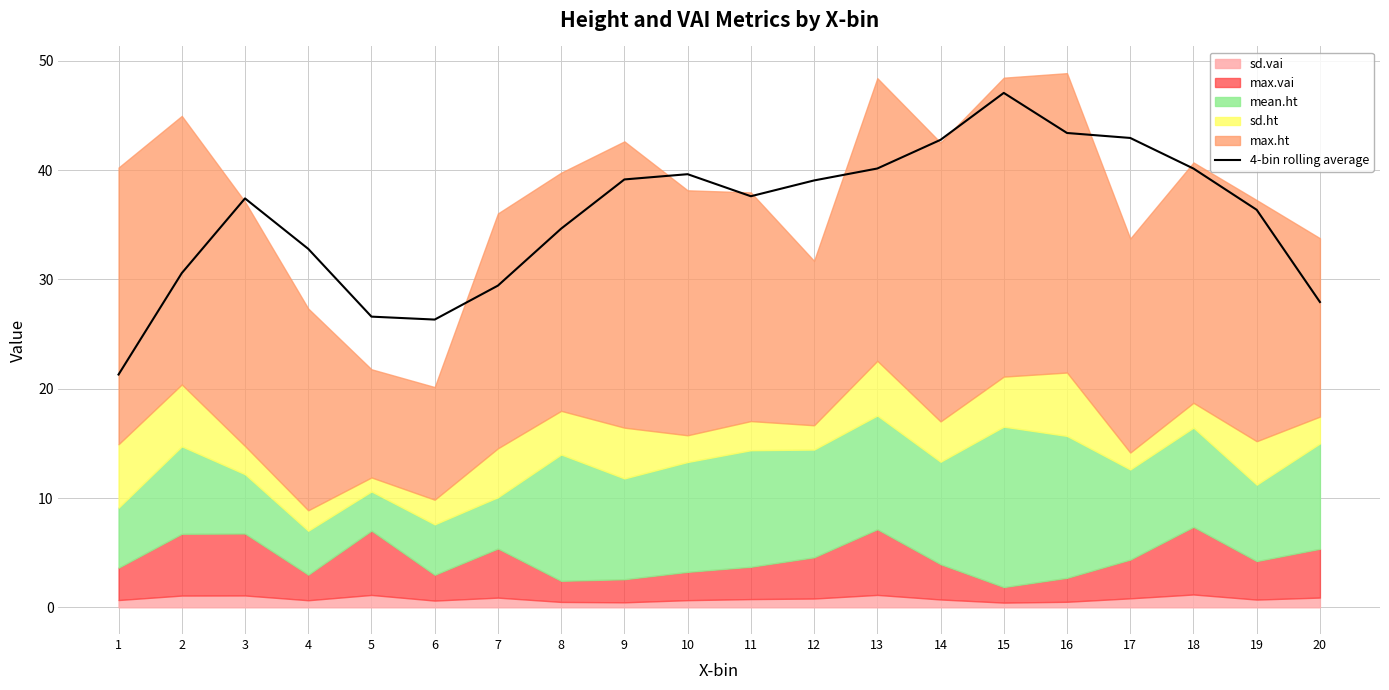

The value at 10 is 39.6. True or false?

True